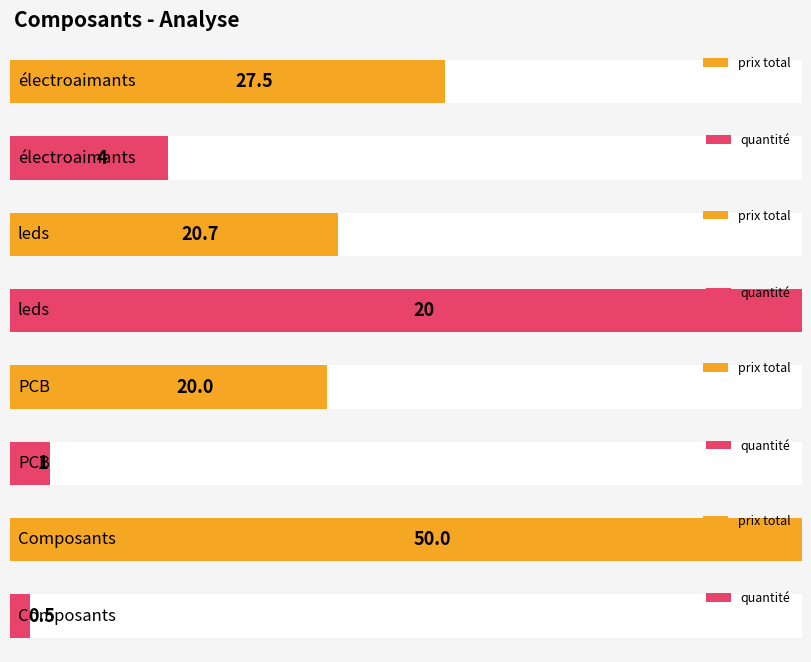

What is the approximate value of prix total at Composants?

50.0